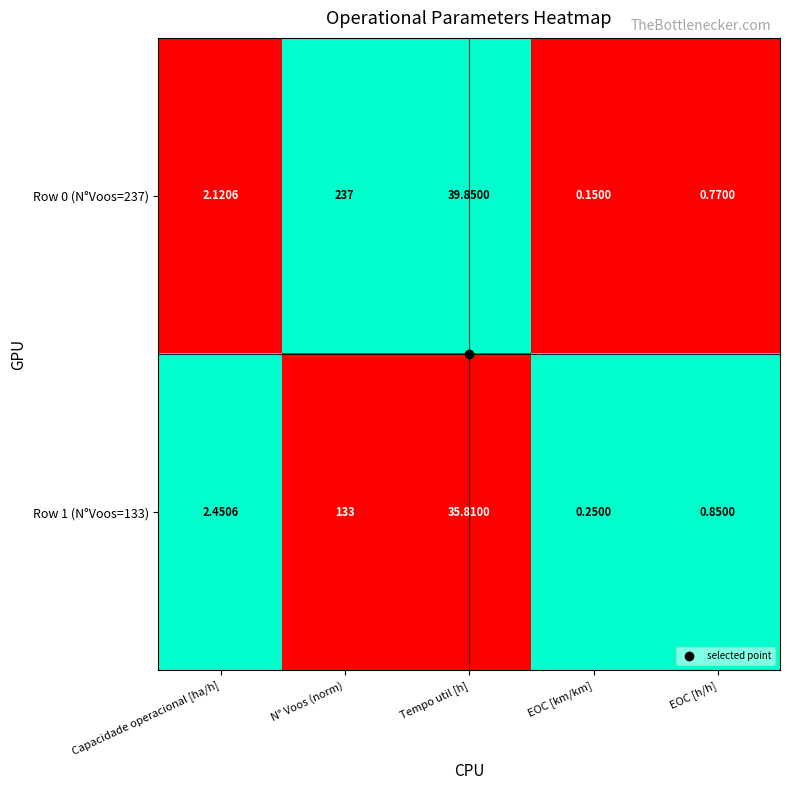

How many values in the Row 0 (N°Voos=237) series are below 2?

2